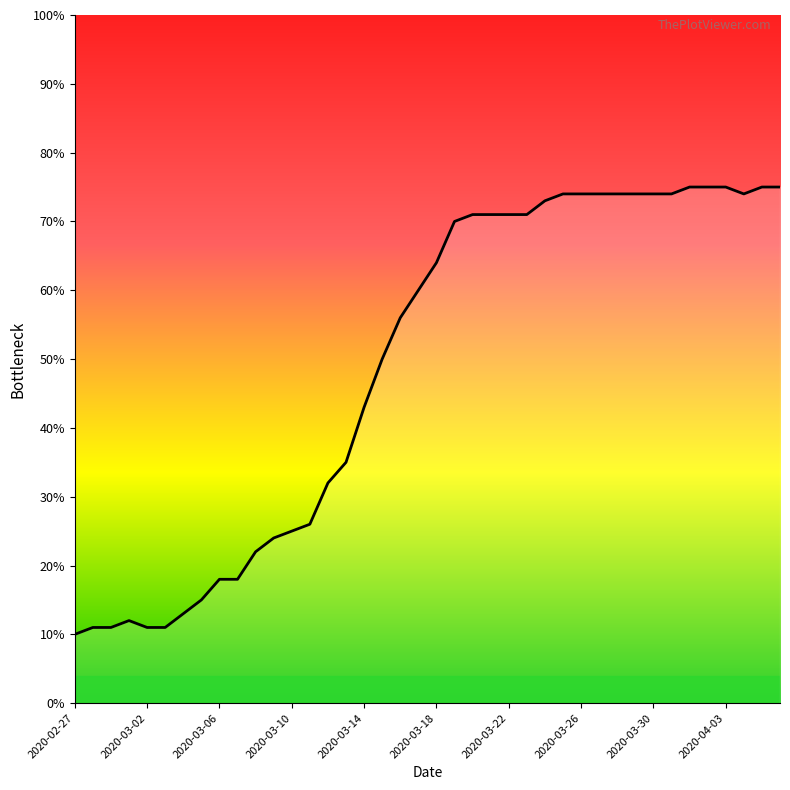

What is the maximum value shown in the chart?

75.0